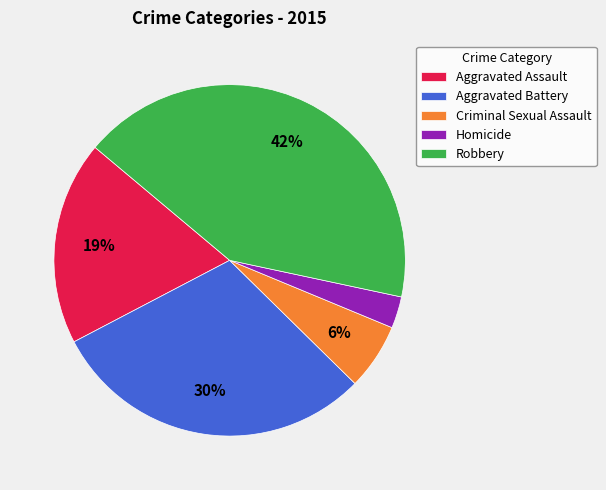

Which category has the biggest portion of the pie?

Robbery